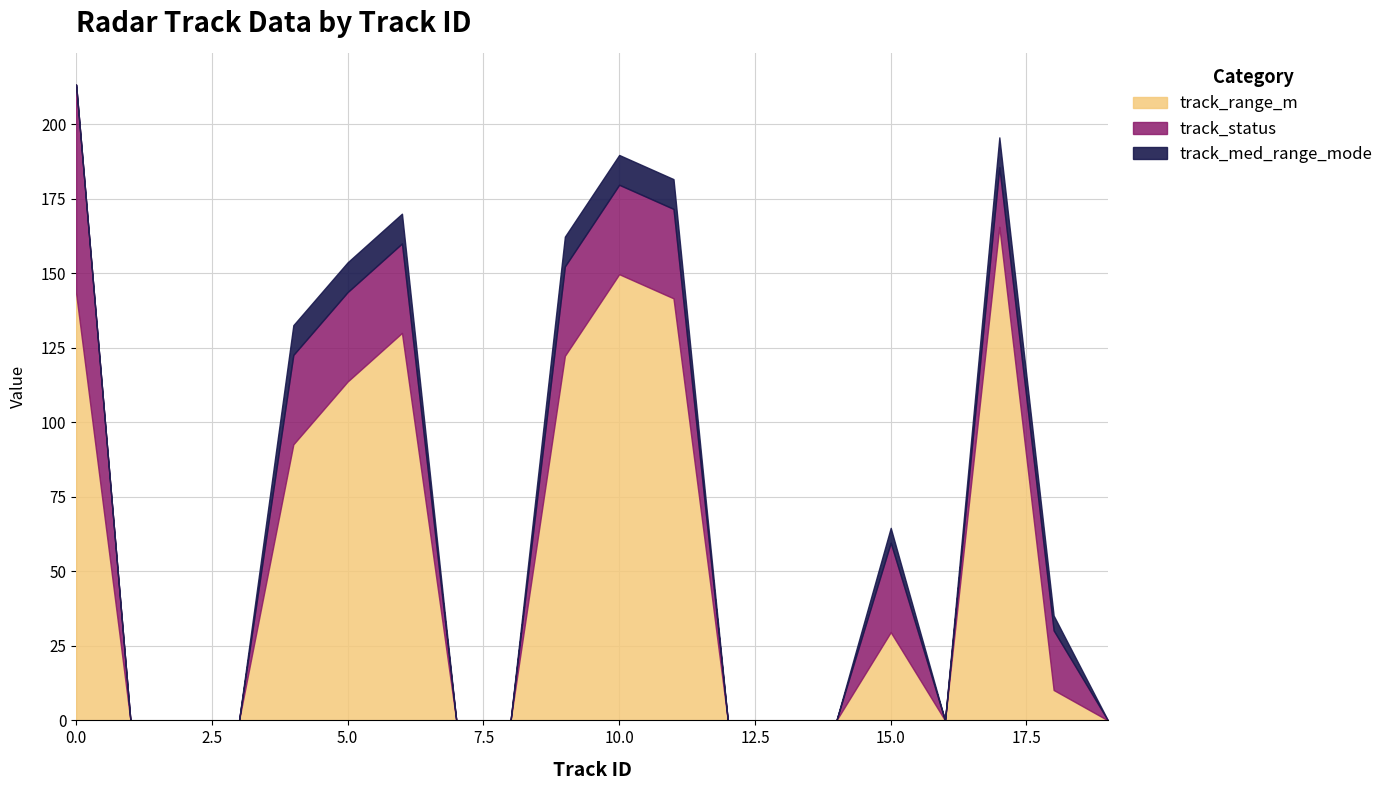

How many lines are shown in the chart?

3